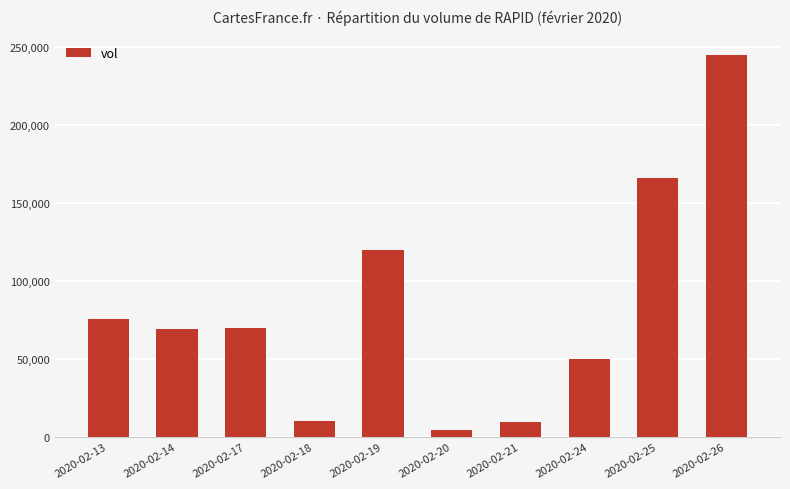

What is the difference between the values at 2020-02-25 and 2020-02-20?

161500